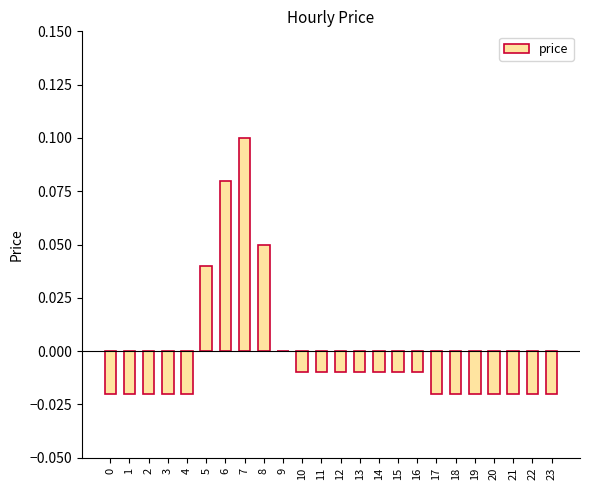

Where is the data nearest to the value 0?

9